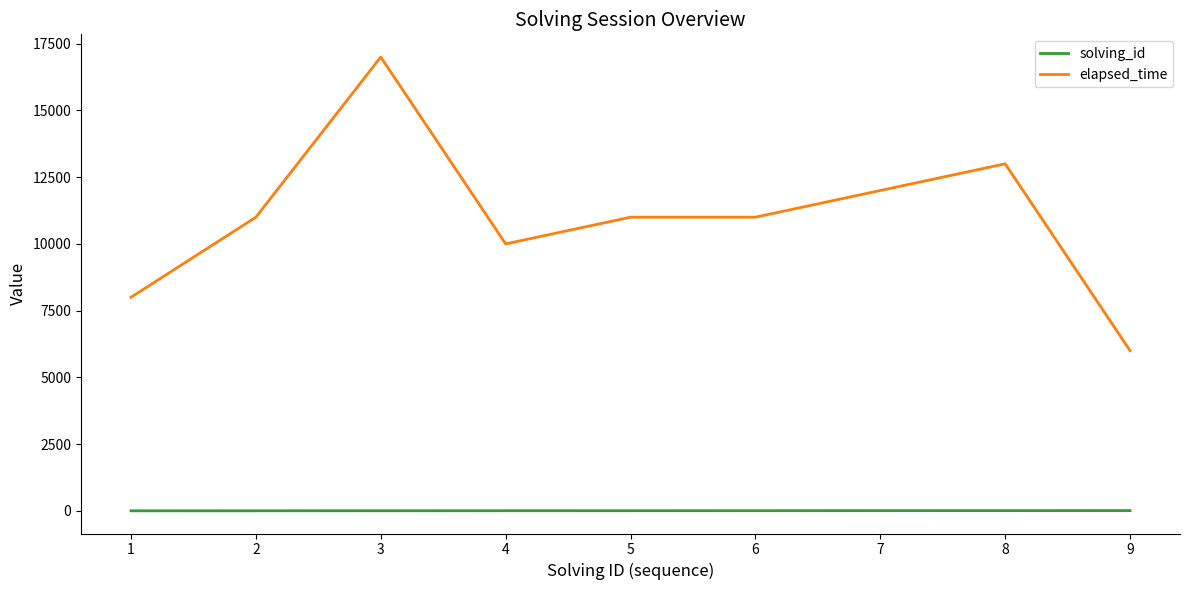

List the series in order of their peak value, highest first.

elapsed_time, solving_id